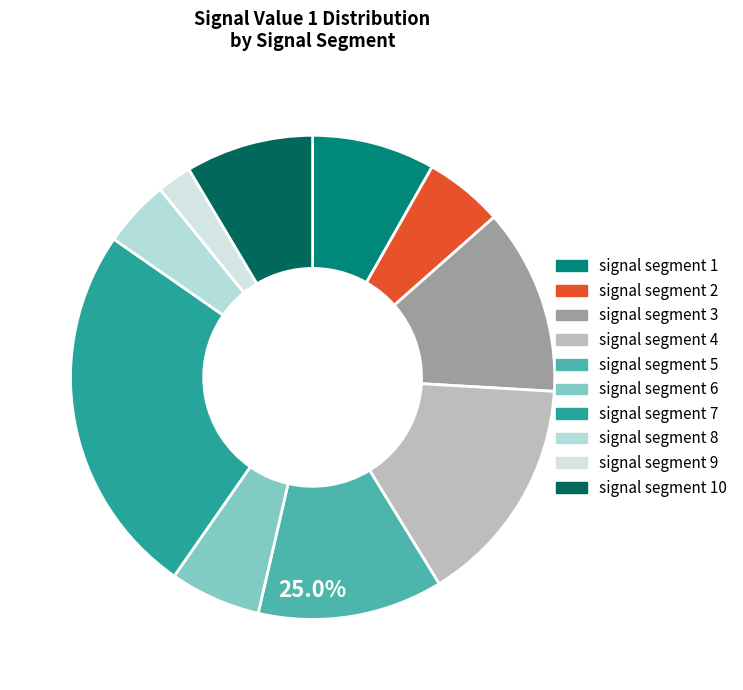

Is there a majority slice in this chart?

No